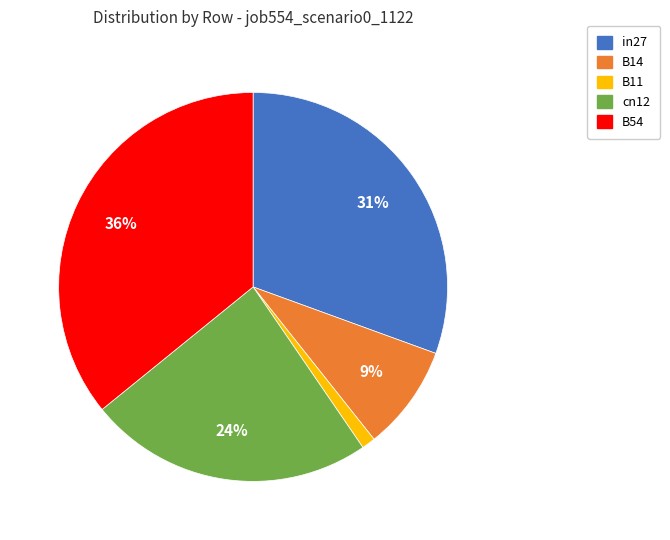

Which category has the smallest portion of the pie?

B11